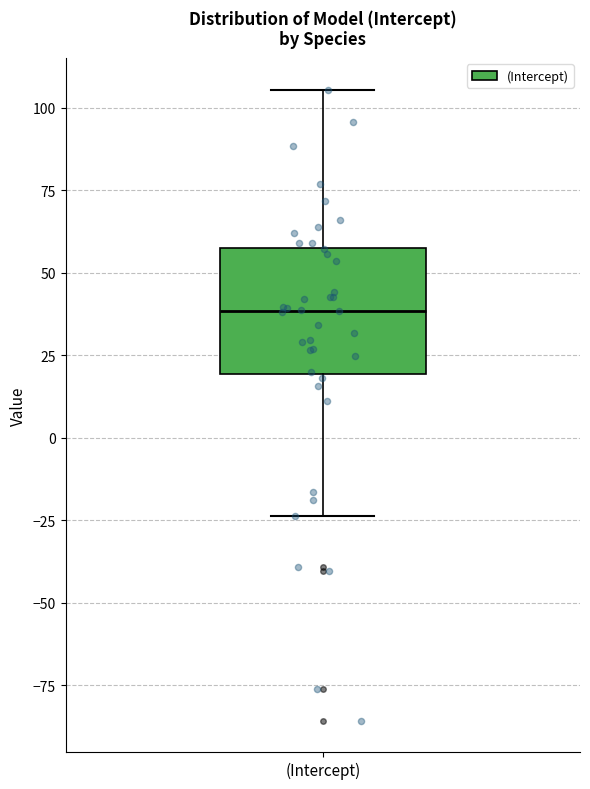

Read this box plot against the y-axis: the position of the median line, the range covered by the box, and the ends of both whiskers. The values are not printed on the chart, so give them approximately, as read against the axis.

median 40, box 20 to 60, whiskers -25 to 105